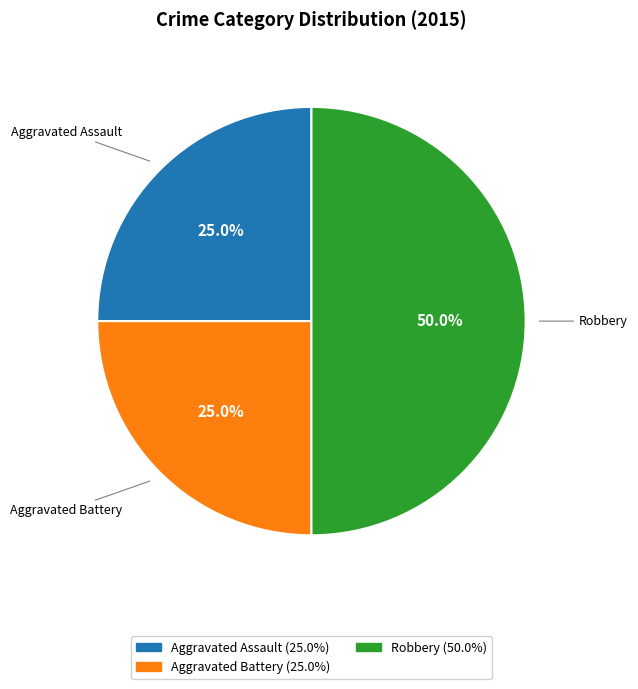

To the nearest percent, what is the combined percentage of Robbery and Aggravated Battery?

75%